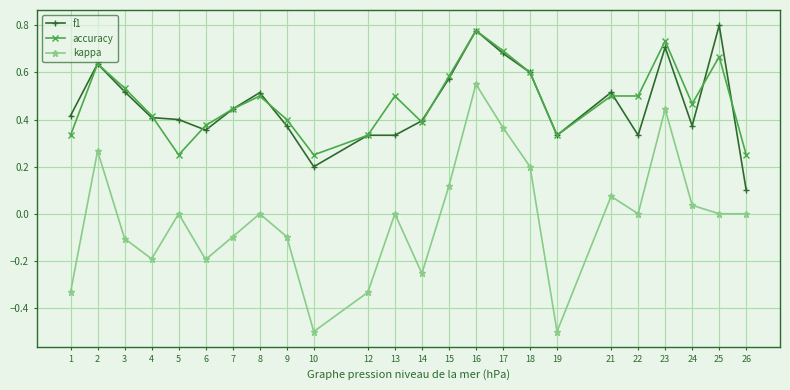

Which series has the widest spread of values?

kappa